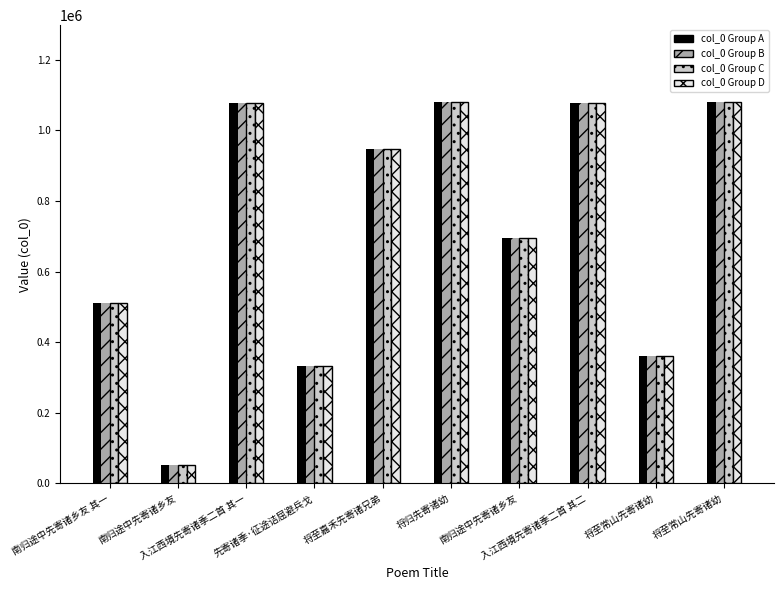

The col_0 Group D series shows 52350 at 南归途中先寄诸乡友. True or false?

True